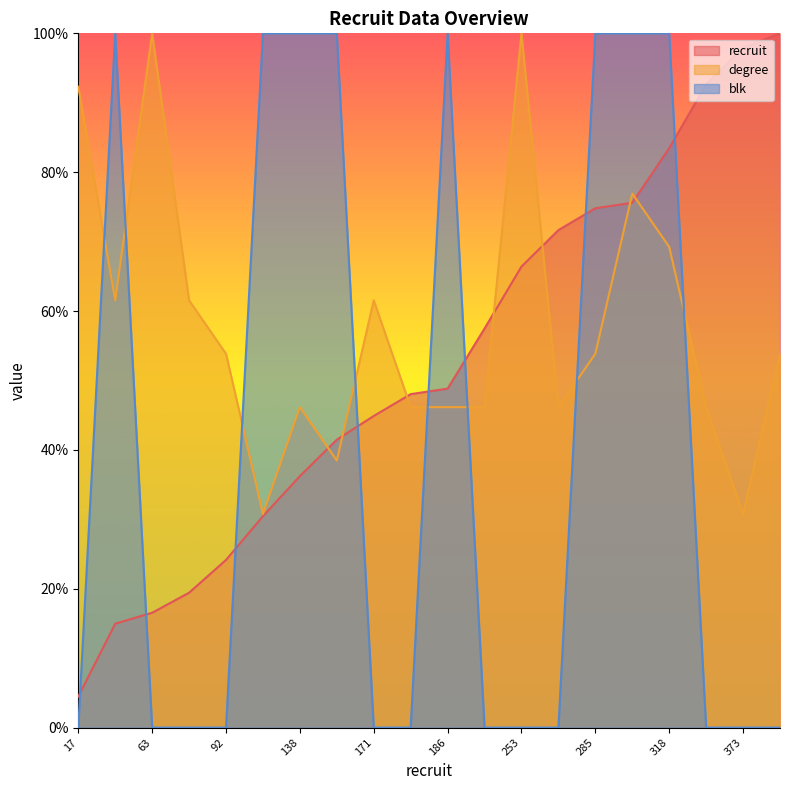

How many values in blk are above zero?

8